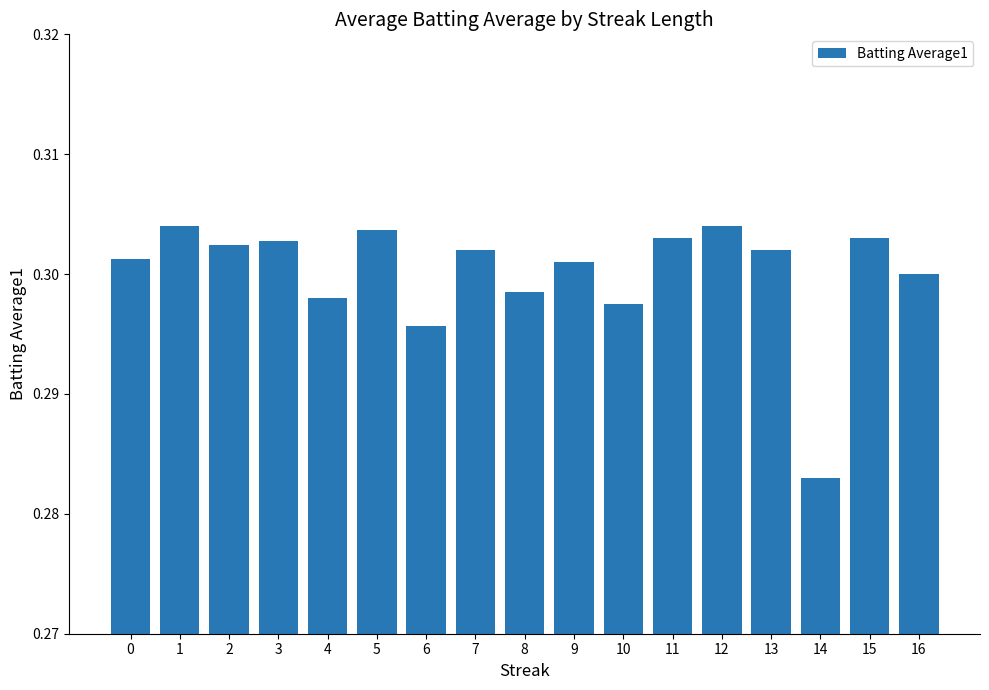

Which has a higher value, 16 or 4?

16